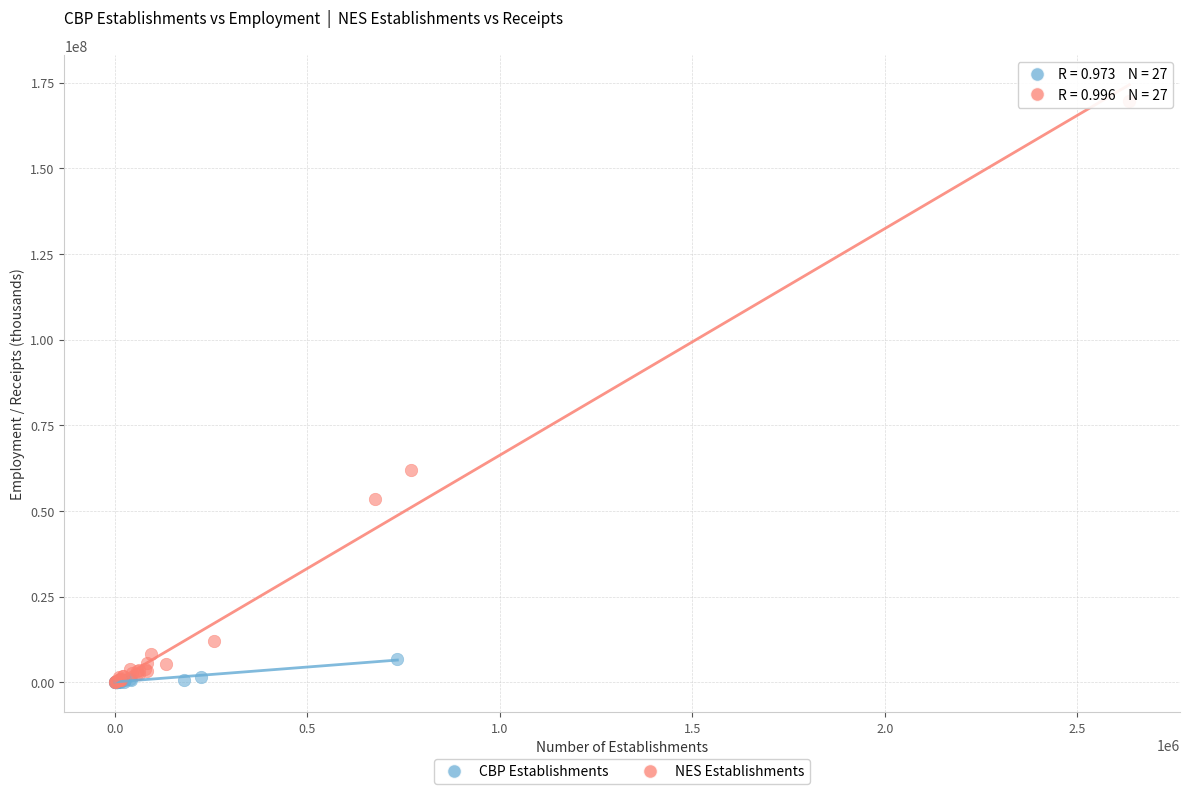

Which series contains the highest Y value?

NES Establishments